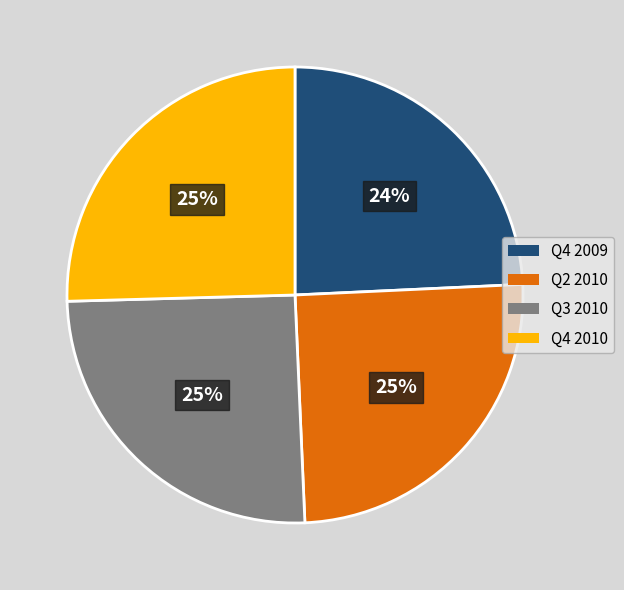

What is the smallest slice in the pie chart?

Q4 2009